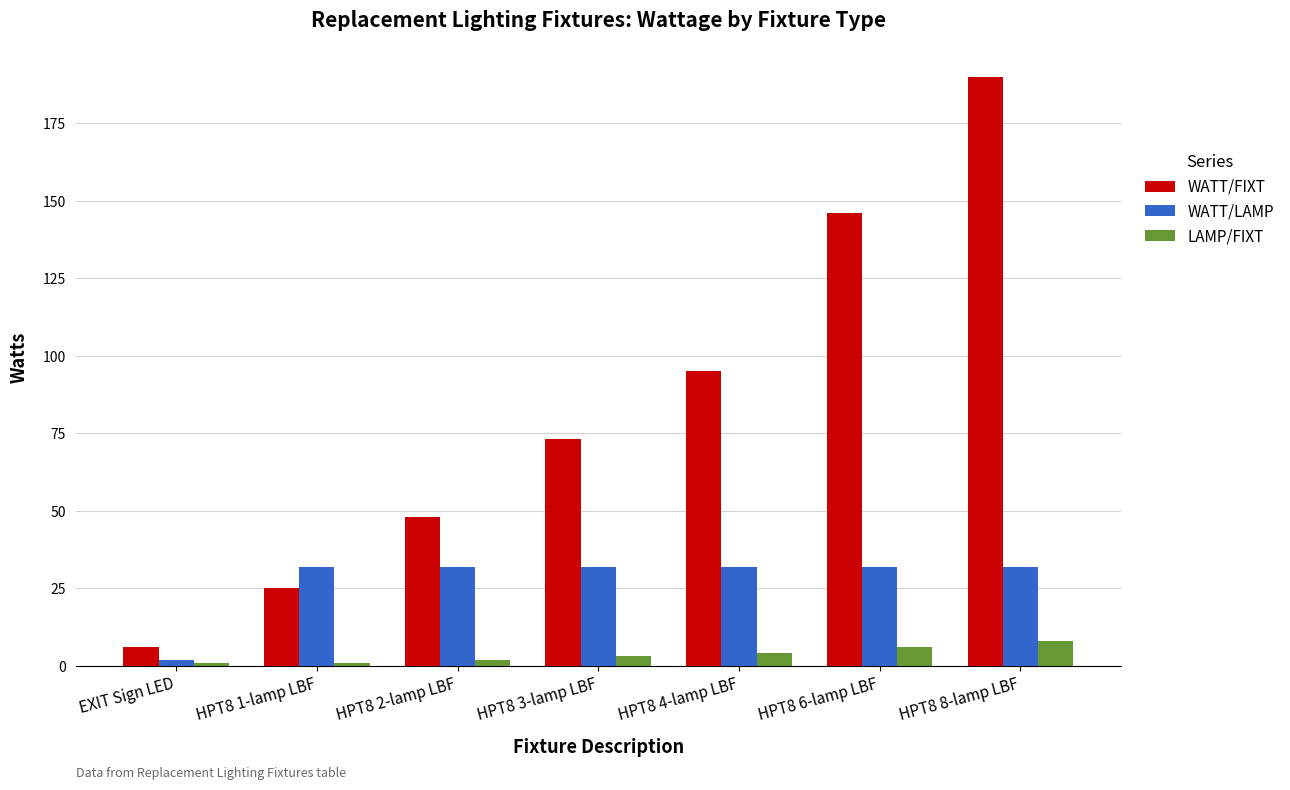

What is the label of the 6th bar from the left?

HPT8 6-lamp LBF